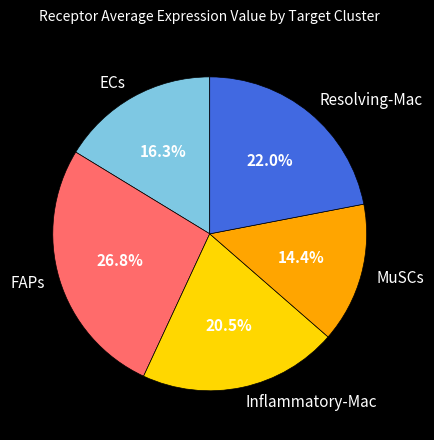

How many slices are in this pie chart?

5